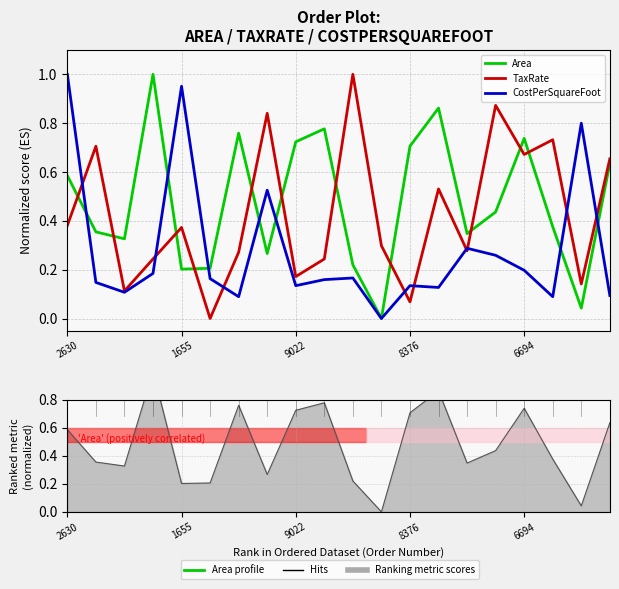

What value does the CostPerSquareFoot series have at 9022?

0.1